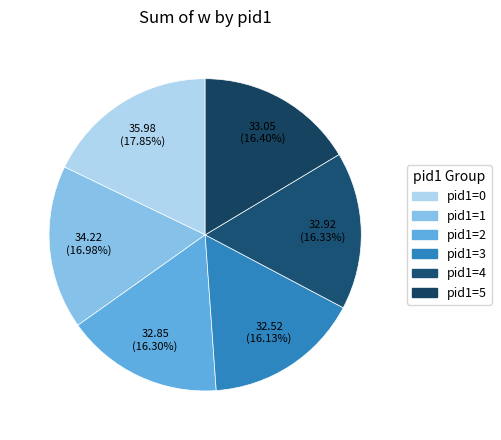

The pid1=2 slice represents 10% of the pie. True or false?

False